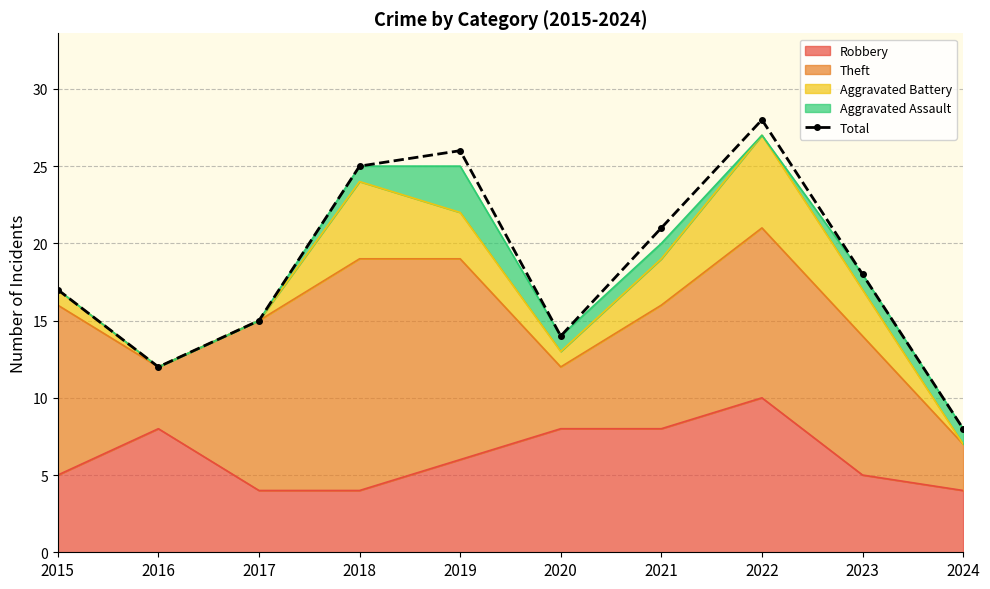

What is the smallest value displayed?

8